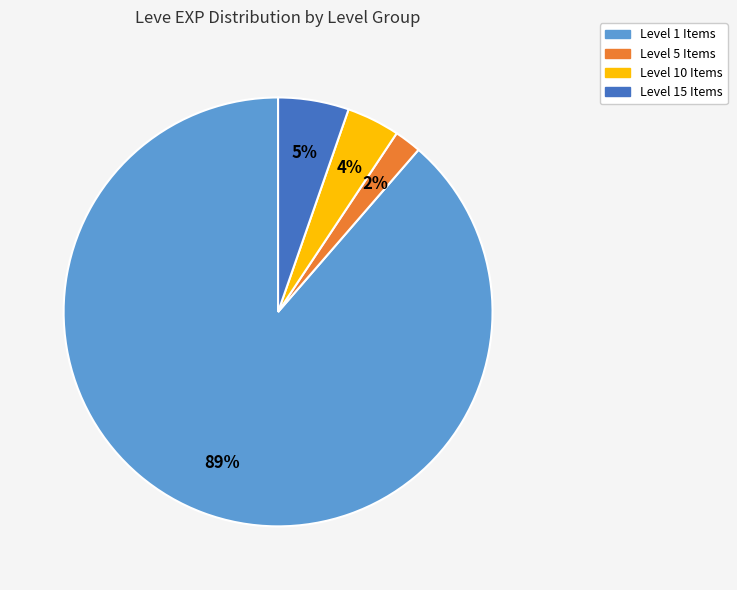

To the nearest percent, what is the difference between the largest and smallest slice percentages?

87%